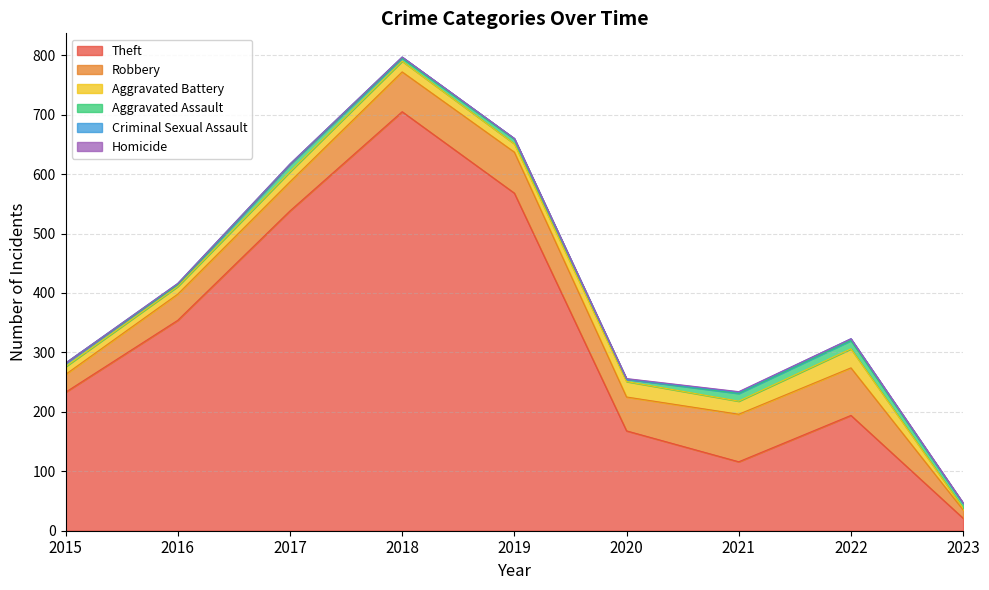

Where is Theft nearest to the value 363?

2016